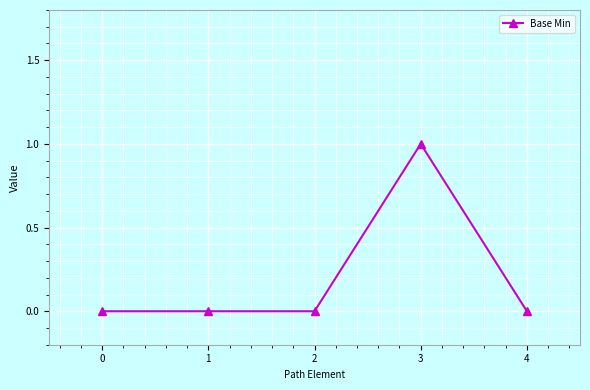

Which category has the highest value across all series?

3